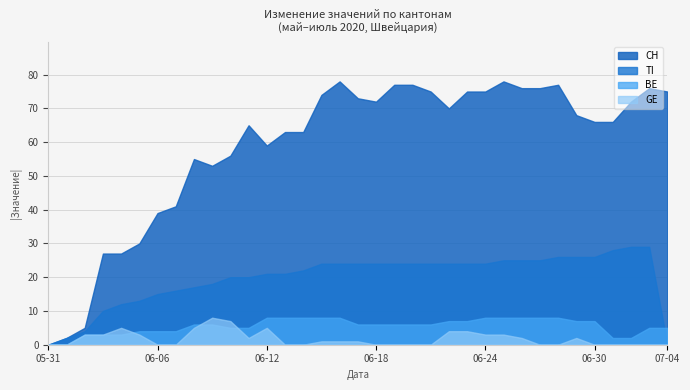

Which series has the largest range (max minus min)?

CH